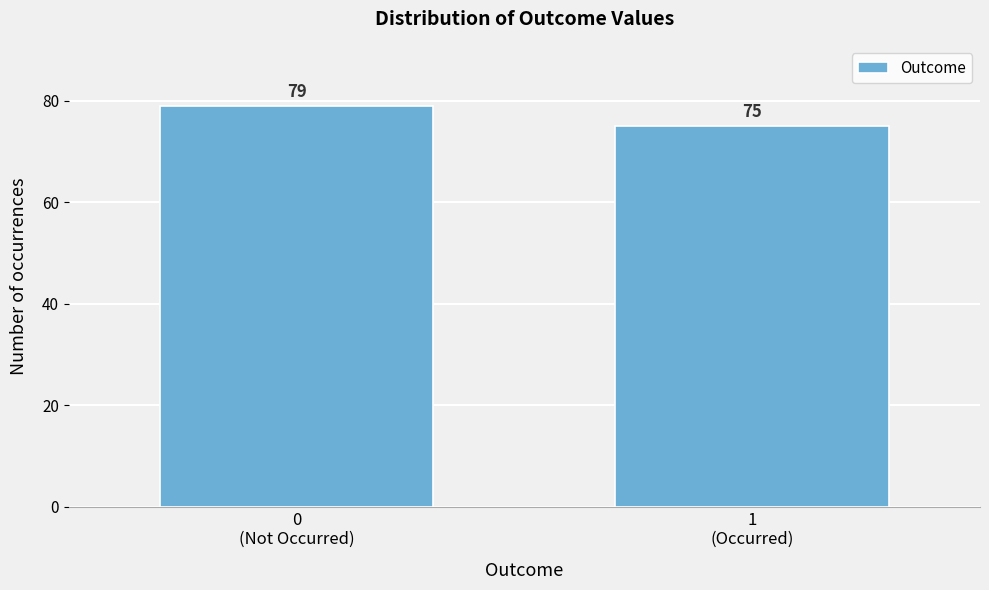

Reading left to right, extract all data points from this chart.

79	75